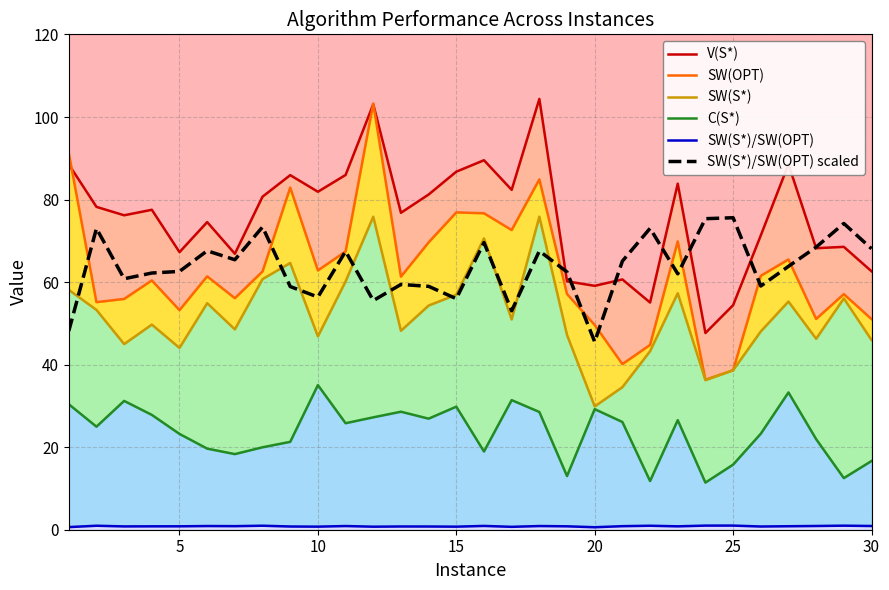

Which series has the largest total across all categories?

V(S*)